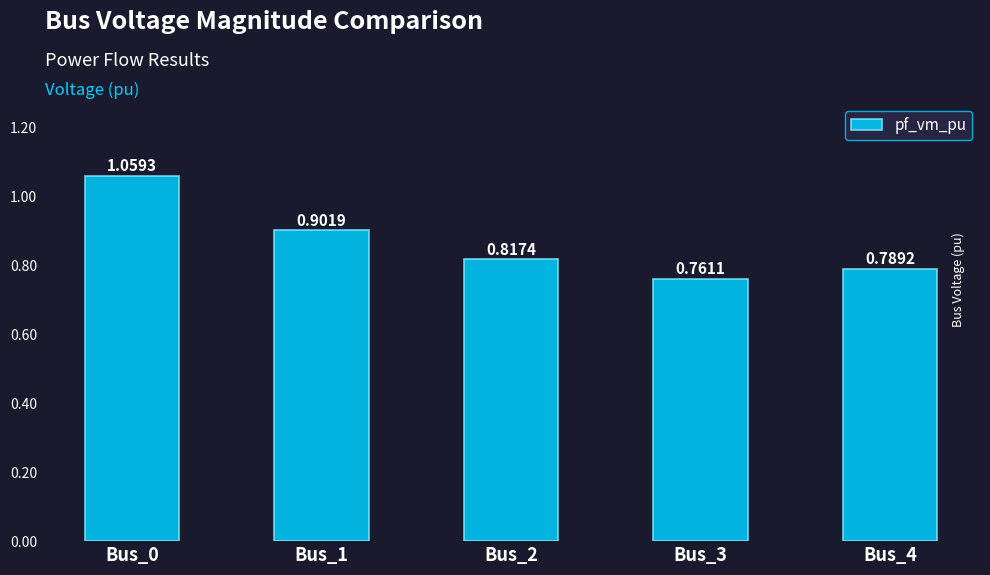

Rank the categories by value from lowest to highest.

Bus_3, Bus_4, Bus_2, Bus_1, Bus_0